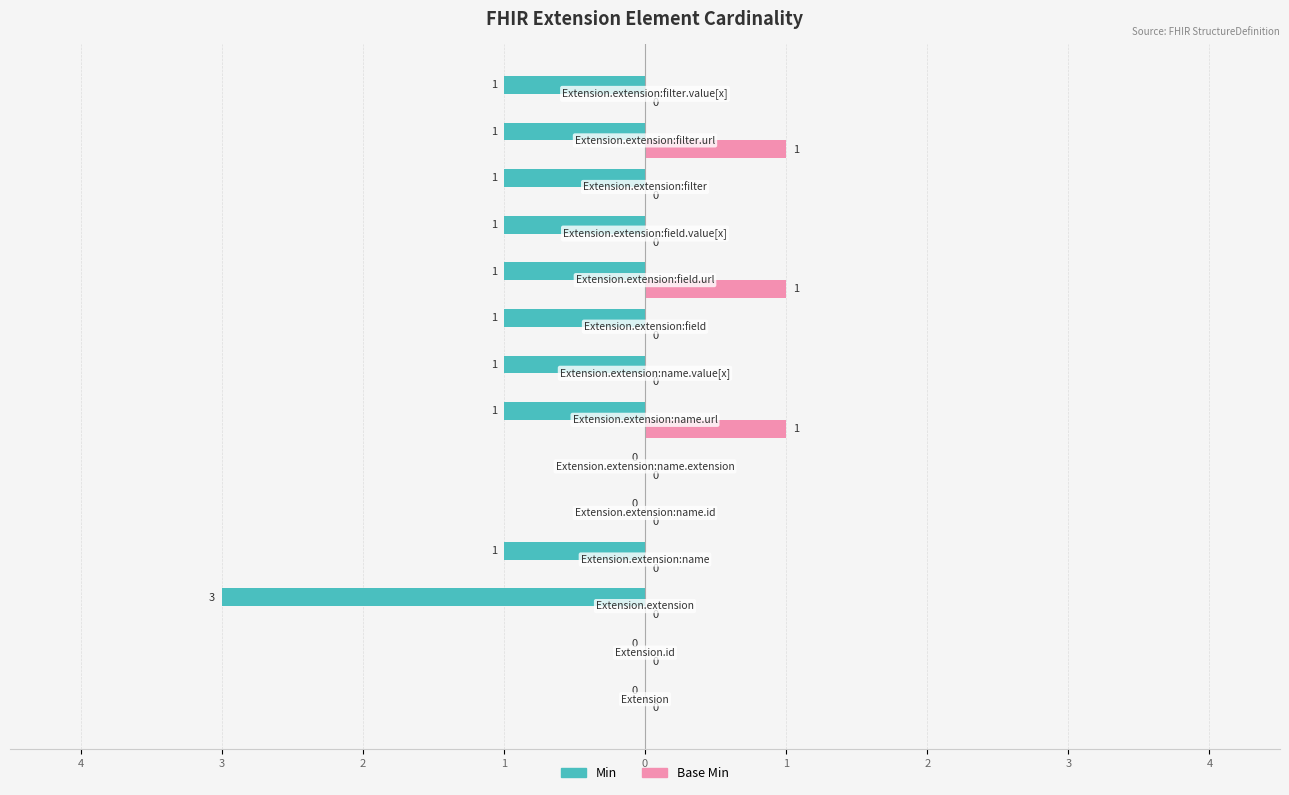

What are all the series names shown in the legend?

Min, Base Min